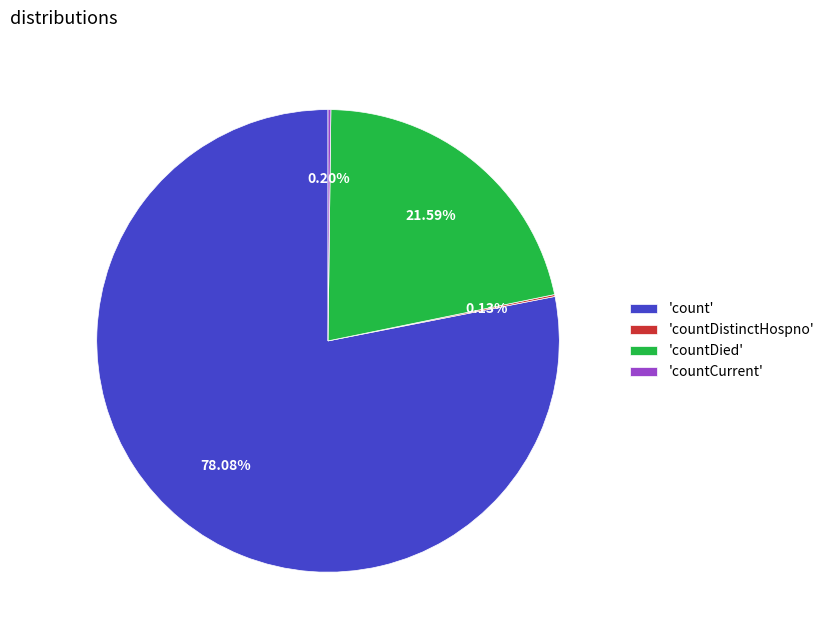

To the nearest percent, what is the difference between the largest and smallest slice percentages?

78%